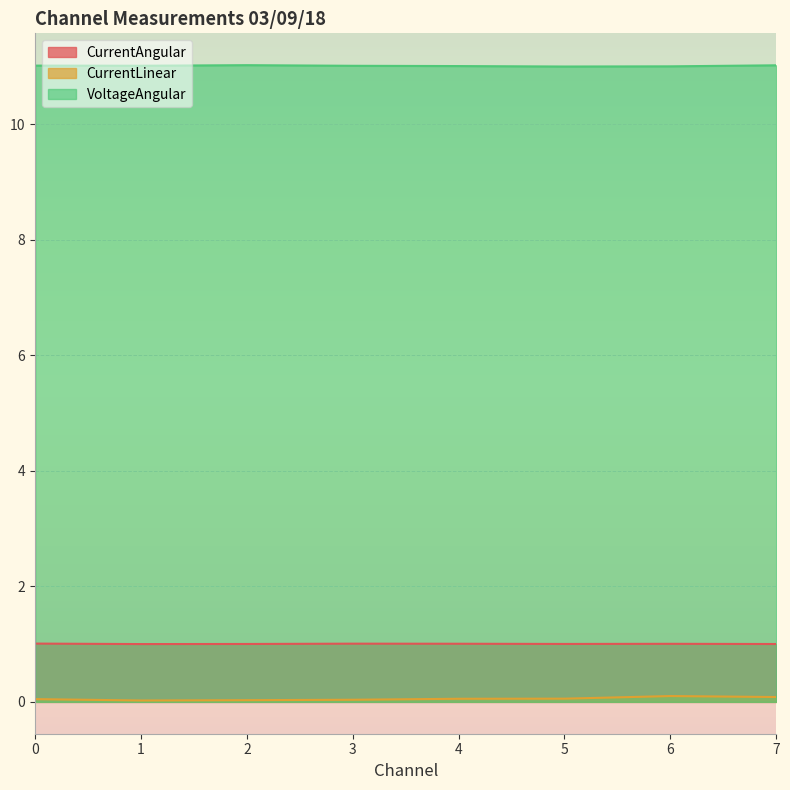

At which category is the sum across all series the highest?

6